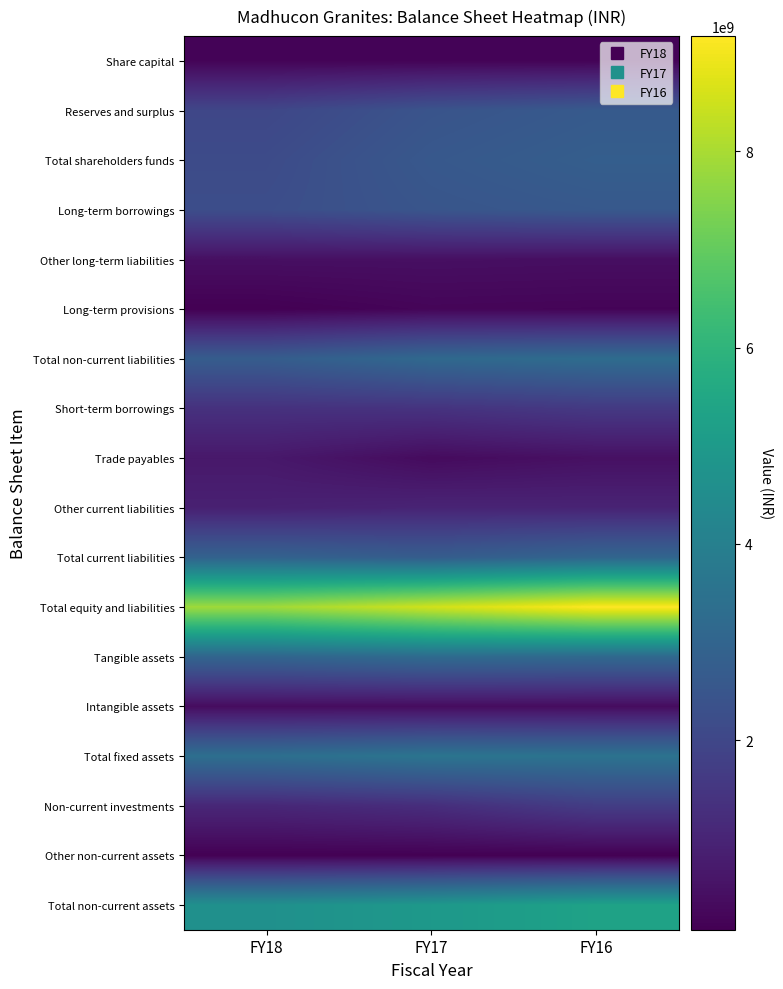

Reading right to left, extract all data points from this chart.

Share capital: FY16=150000000	FY17=150000000	FY18=150000000
Reserves and surplus: FY16=2638670402	FY17=2428659030	FY18=2002566238
Total shareholders funds: FY16=2788670402	FY17=2578659030	FY18=2152566238
Long-term borrowings: FY16=2591480166	FY17=2473056067	FY18=2228011981
Other long-term liabilities: FY16=418056347	FY17=439873741	FY18=435234051
Long-term provisions: FY16=168475648	FY17=193276405	FY18=71807429
Total non-current liabilities: FY16=3281502932	FY17=3164426646	FY18=2735053461
Short-term borrowings: FY16=1597258113	FY17=1406753473	FY18=1356435752
Trade payables: FY16=466134458	FY17=328794666	FY18=671655386
Other current liabilities: FY16=968974250	FY17=987791536	FY18=894008457
Total current liabilities: FY16=3033145937	FY17=2728104379	FY18=2928128569
Total equity and liabilities: FY16=9170952890	FY17=8533360279	FY18=7867909573
Tangible assets: FY16=3165123260	FY17=3235773127	FY18=3022877990
Intangible assets: FY16=358216422	FY17=358216422	FY18=358216421
Total fixed assets: FY16=3523339682	FY17=3593989549	FY18=3381094411
Non-current investments: FY16=1706478928	FY17=1258148741	FY18=1069911041
Other non-current assets: FY16=84378745	FY17=88193759	FY18=92854019
Total non-current assets: FY16=5314197355	FY17=4940332049	FY18=4639145110